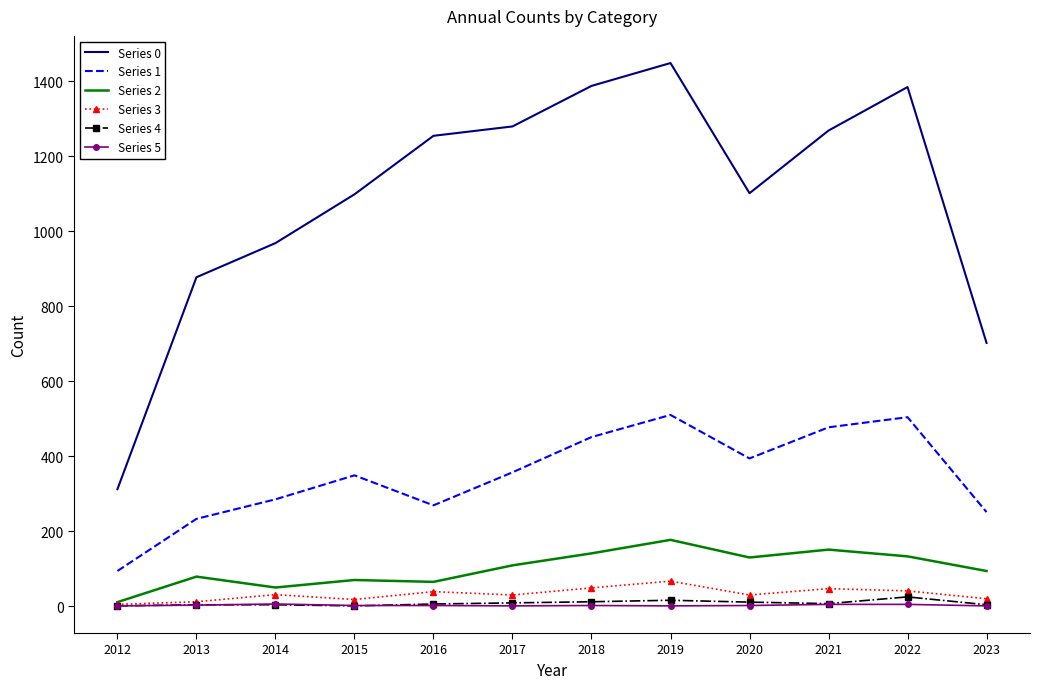

True or false: Series 1 has a value of 172 at 2023.

False